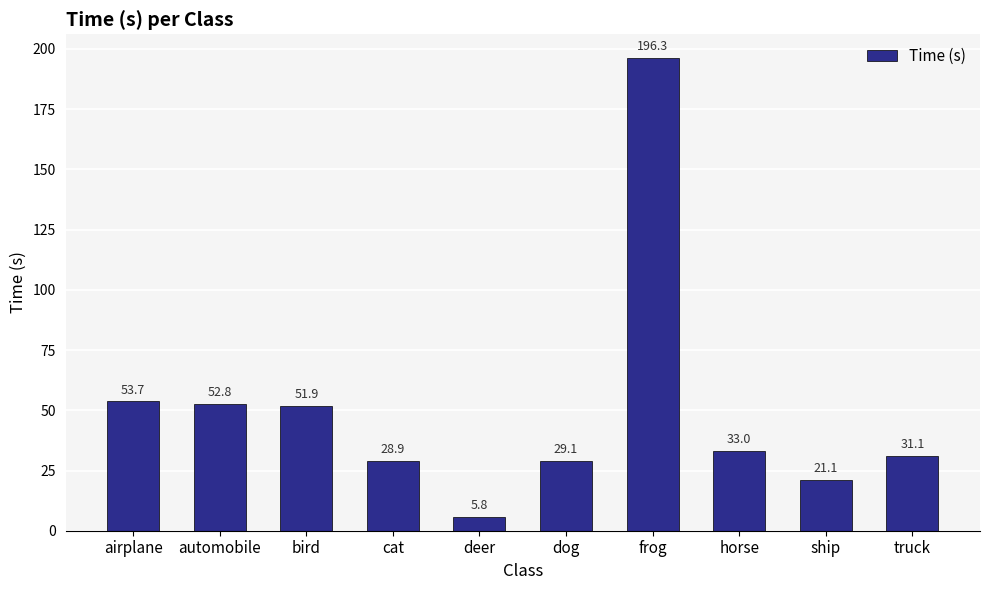

What is the minimum value shown in the chart?

5.8